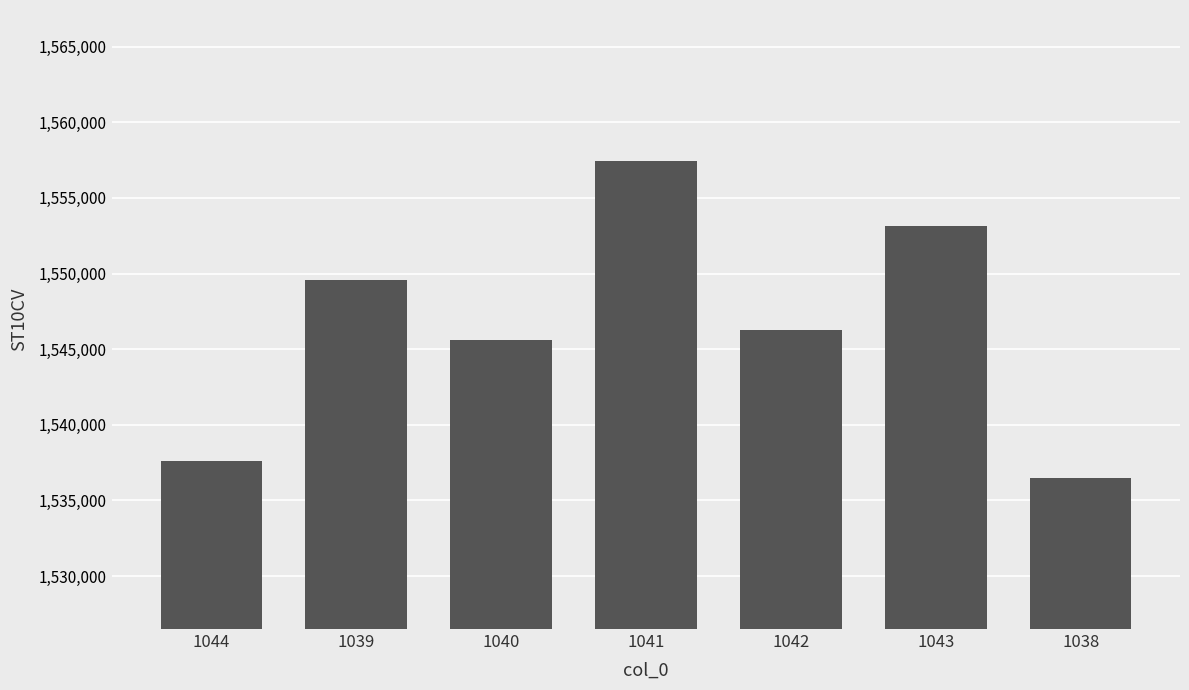

How many bars are there in total?

7